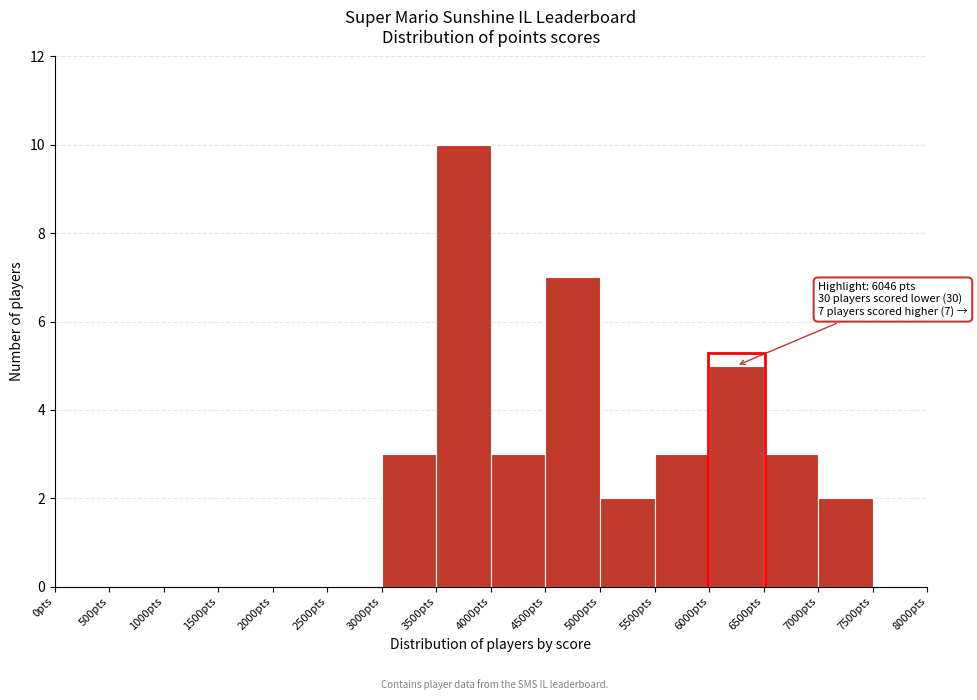

Over which range of the x-axis is the bar tallest?

3500 to 4000